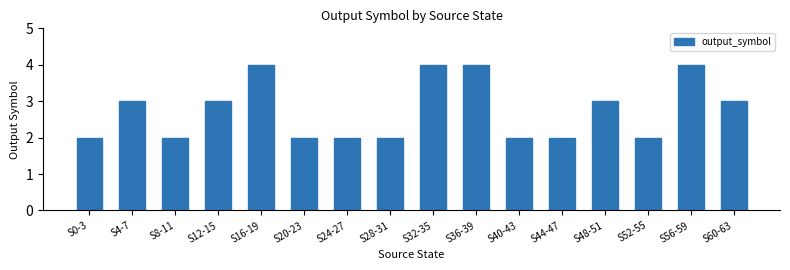

How many series are shown in this chart?

1